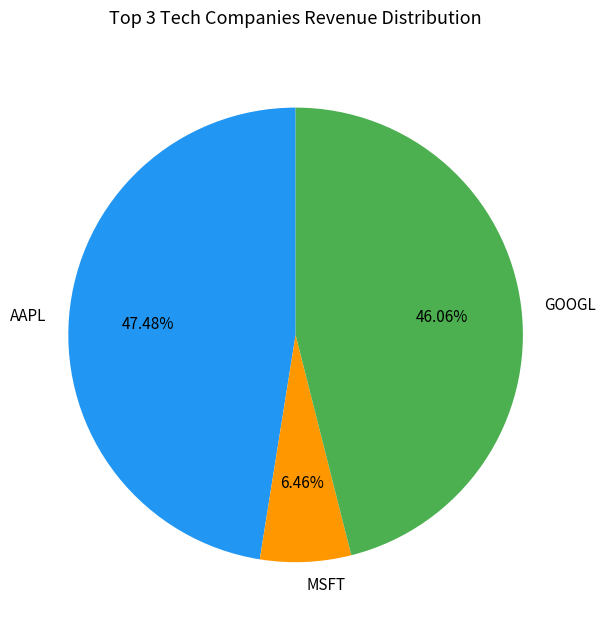

To the nearest percent, what percentage of the pie is GOOGL?

46%